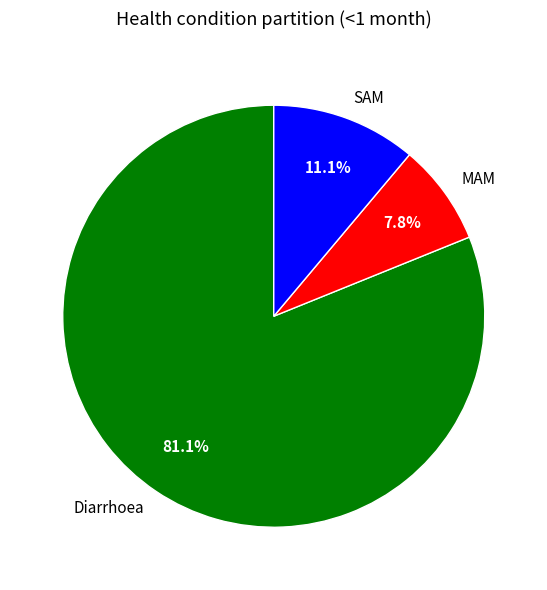

What percentage is the MAM slice, to the nearest percent?

8%